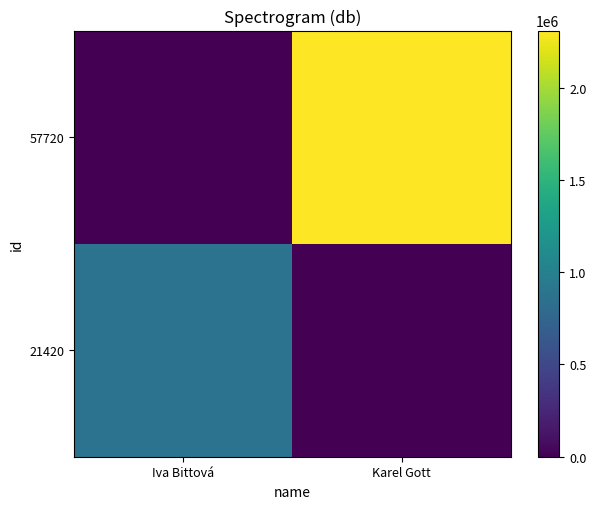

At which category is the sum across all series the highest?

Karel Gott